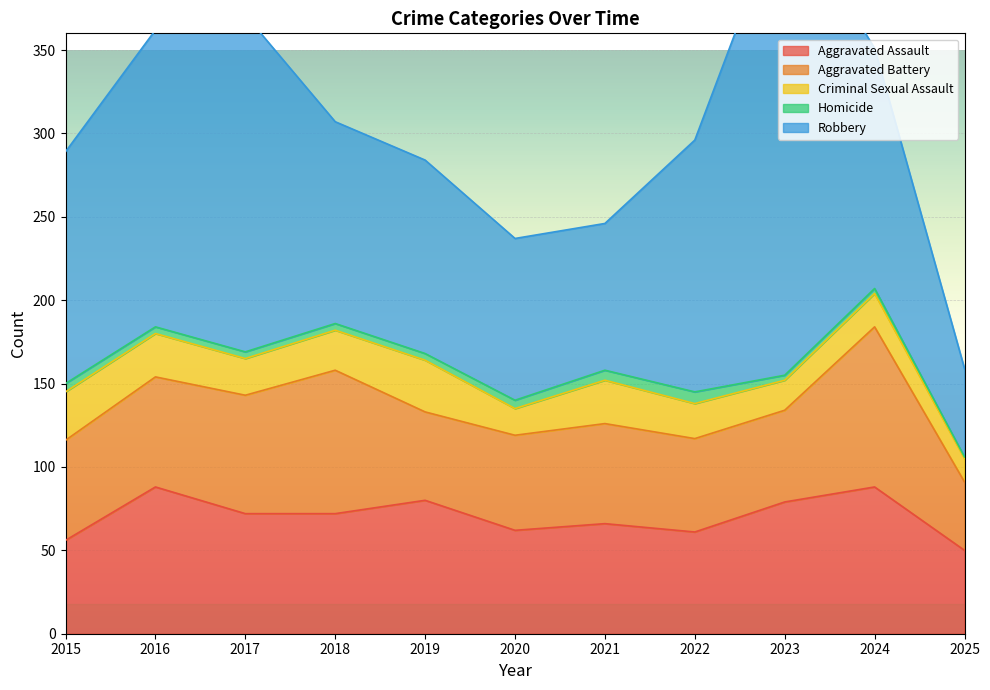

Where is the first local minimum for Aggravated Battery?

2019